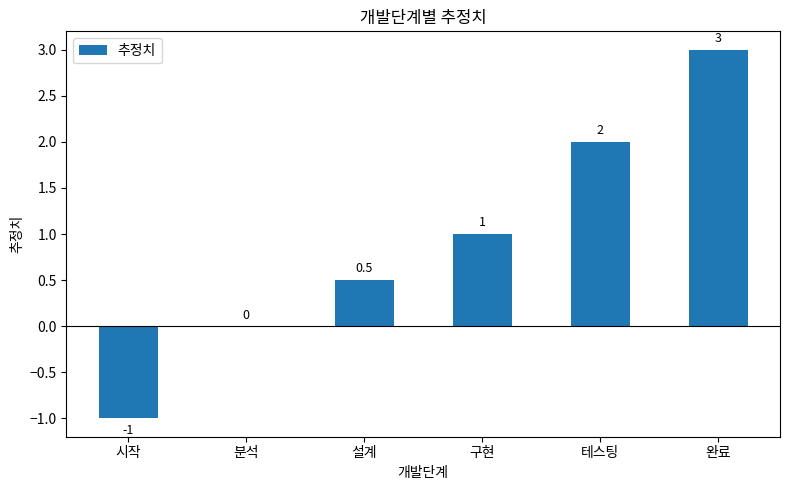

How many distinct data groups are displayed?

1